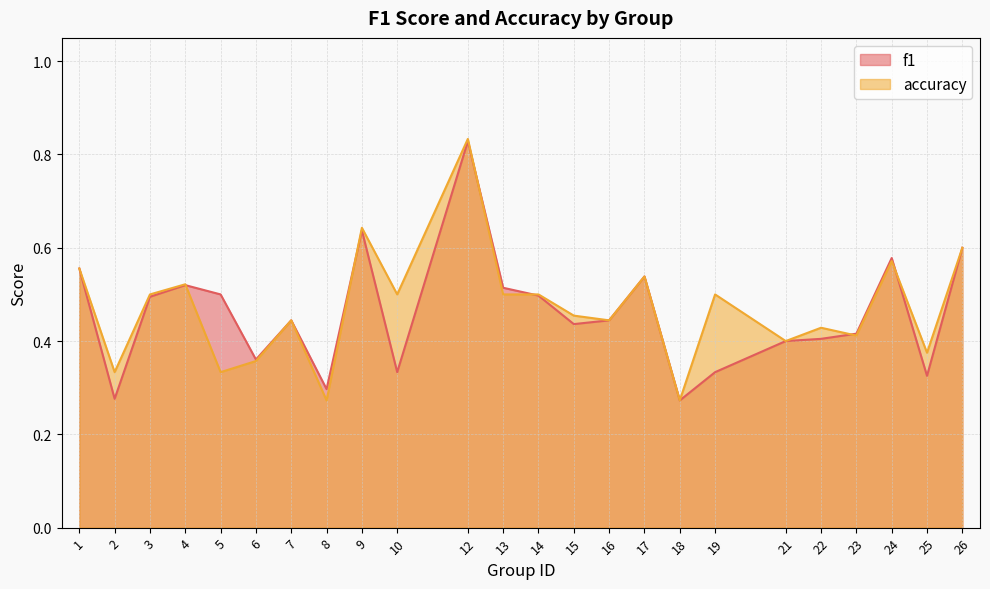

List the labels in order of accuracy value, smallest first.

8, 18, 2, 5, 6, 25, 21, 23, 22, 7, 16, 15, 3, 10, 13, 14, 19, 4, 17, 1, 24, 26, 9, 12